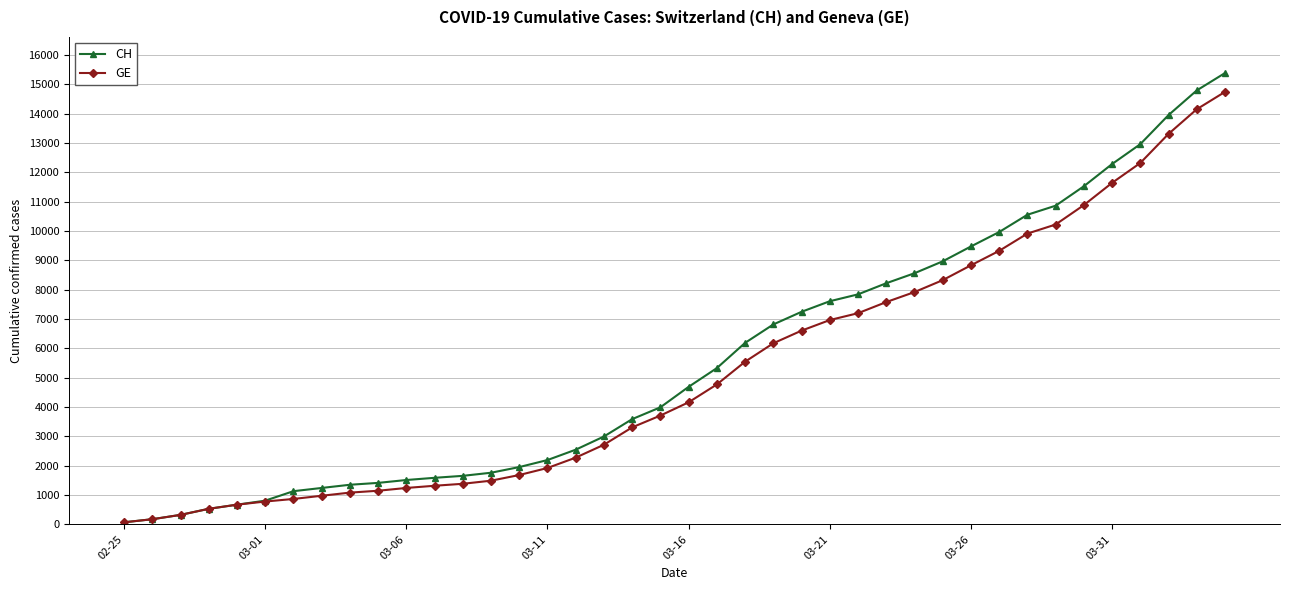

What is the maximum value for GE?

14748